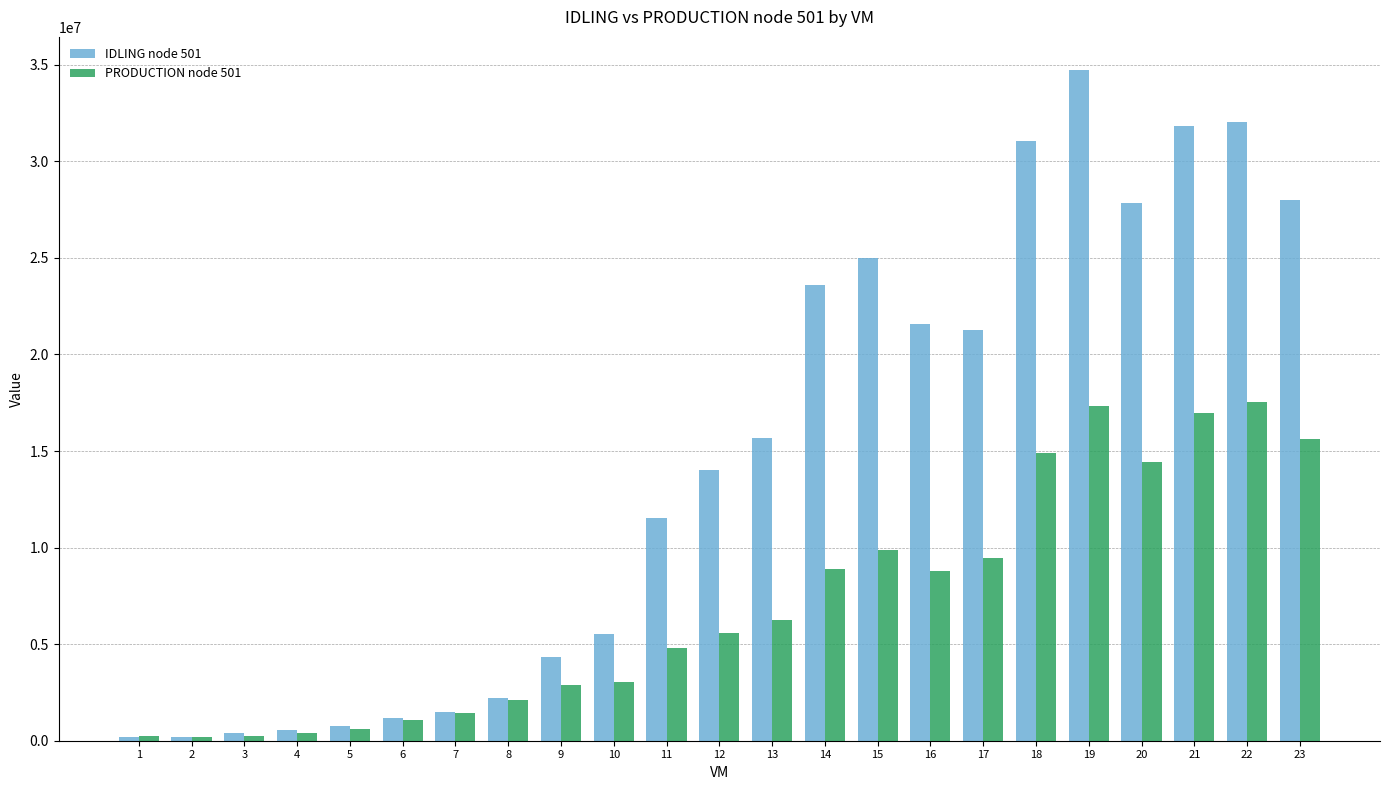

What is the average value of the PRODUCTION node 501 series?

7077917.4